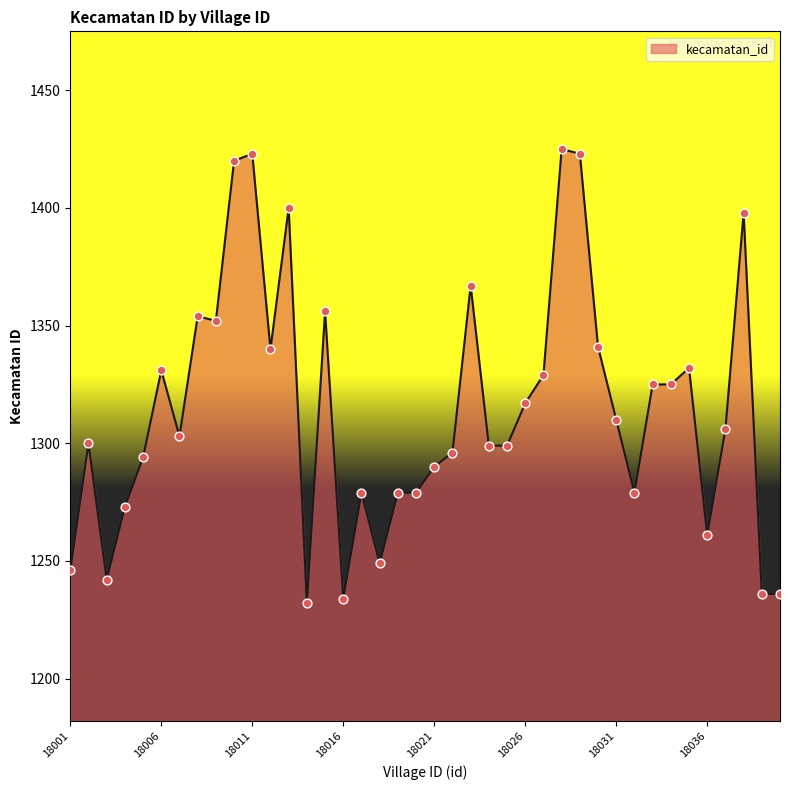

What is the difference between the maximum and minimum values?

193